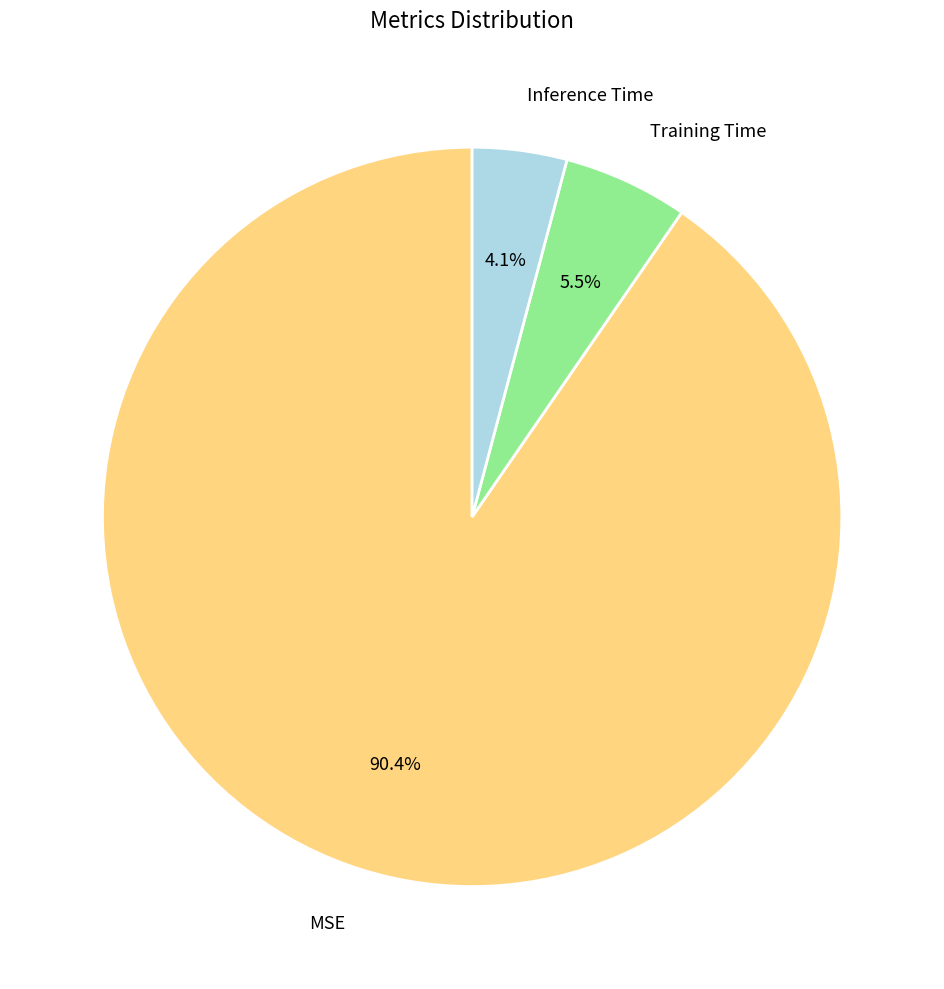

What percentage do Training Time and MSE together represent?

95.9%